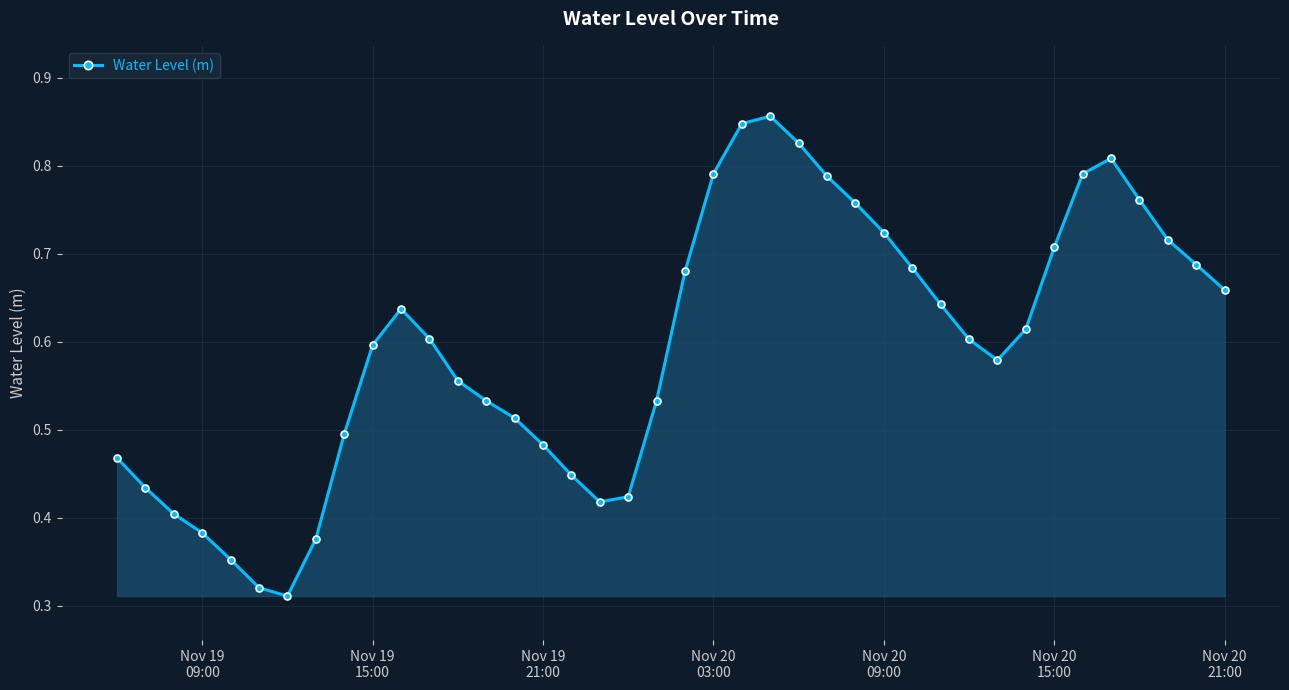

What is the sum of all values?

23.8